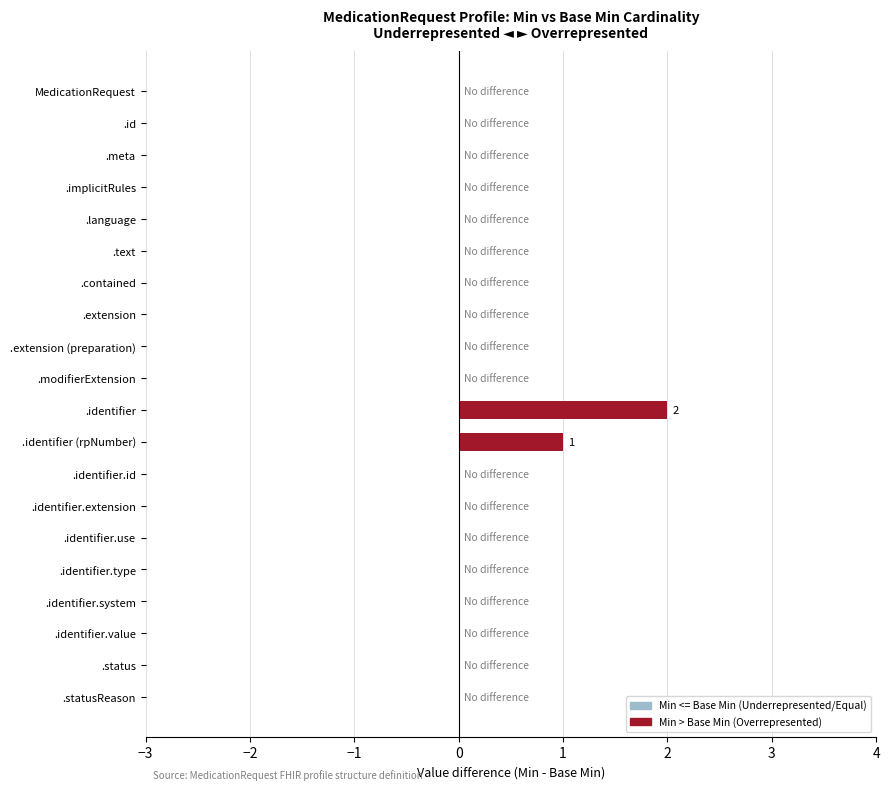

True or false: the data shows 2 at .identifier.

True